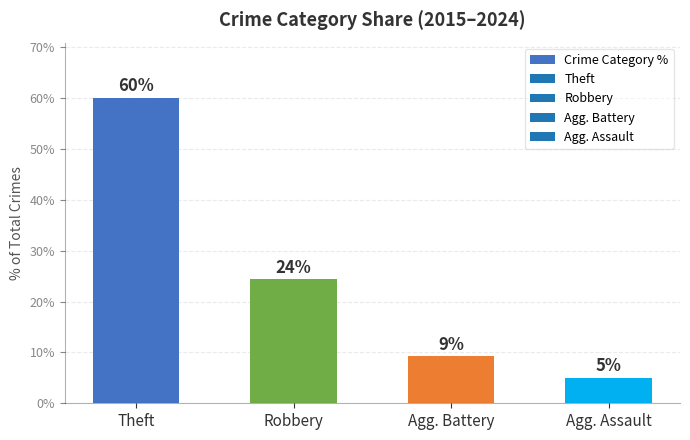

What is the label of the 4th bar from the right?

Theft